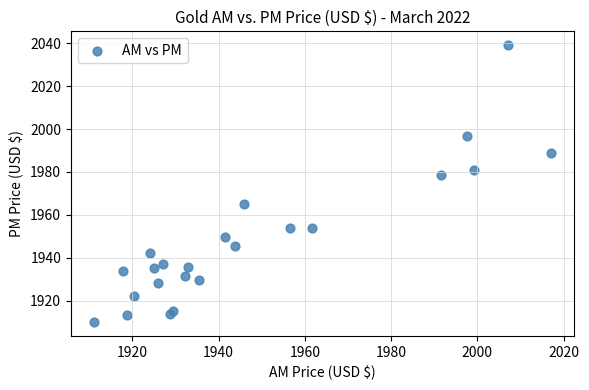

What is the range of X values (max minus min)?

106.1